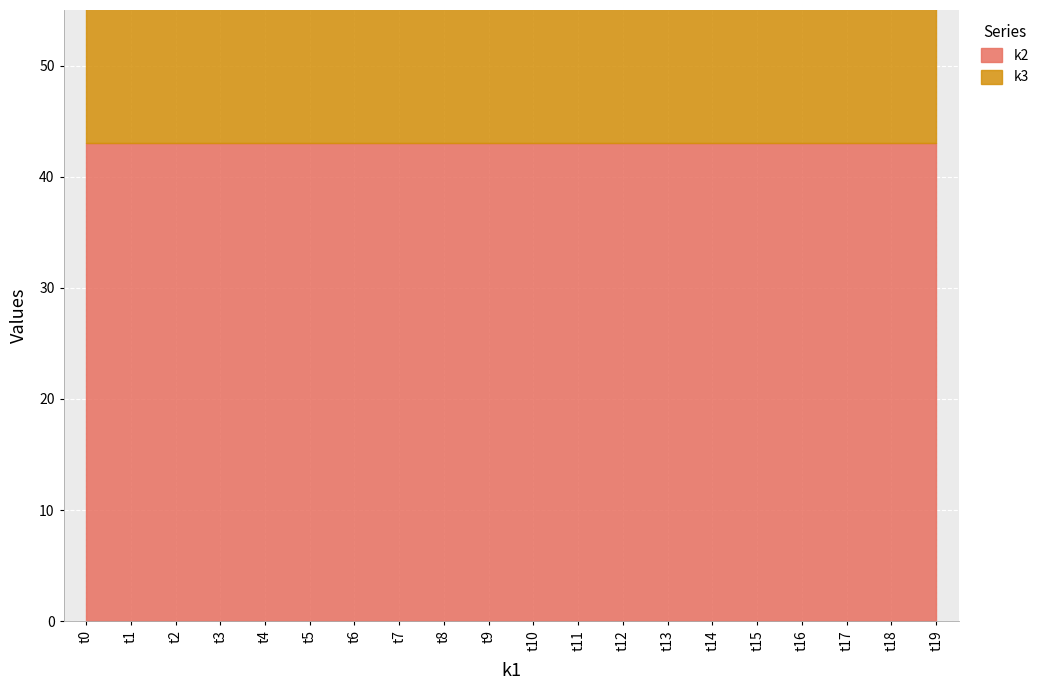

How many distinct data groups are displayed?

2